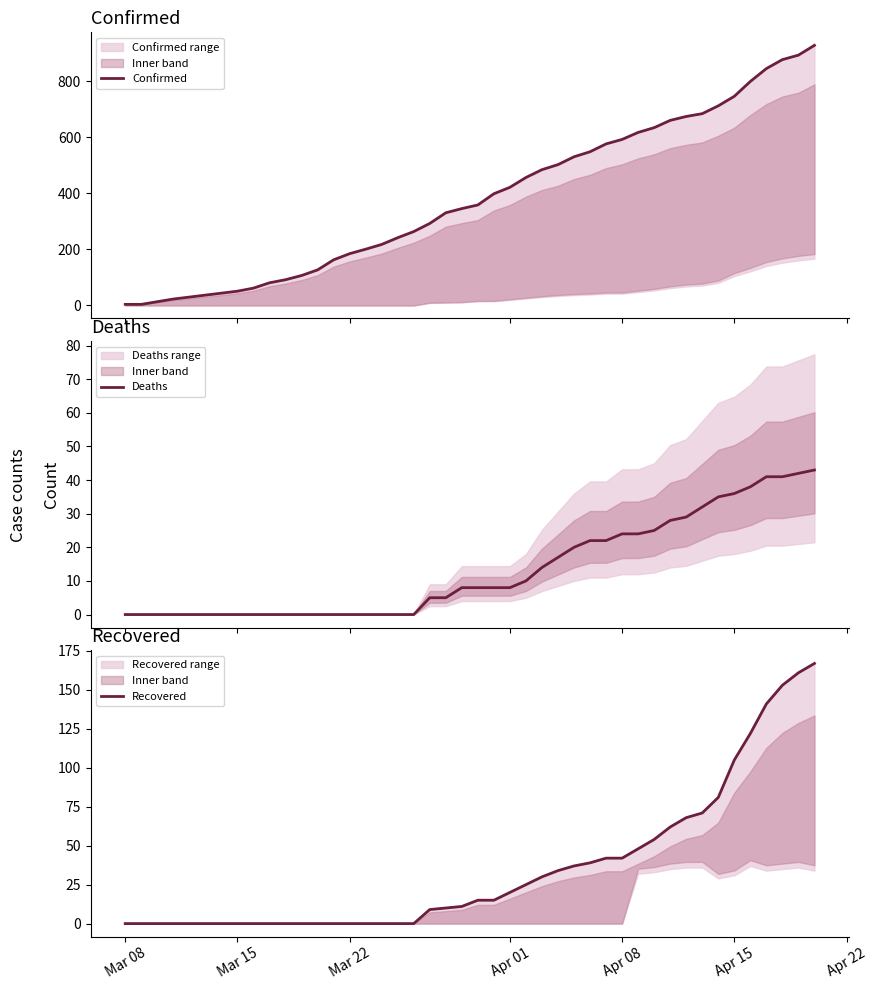

True or false: Deaths and Confirmed cross at least once.

False